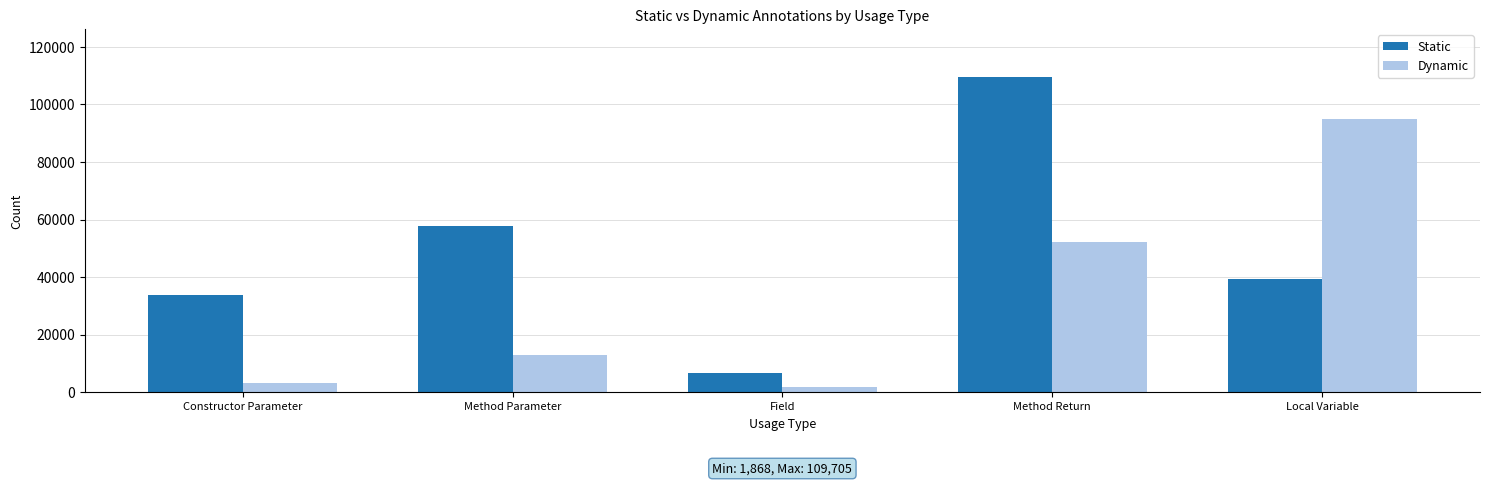

Reading left to right, what are all the values shown in this chart?

Static: 33734	57869	6822	109705	39168
Dynamic: 3039	12912	1868	52222	94960